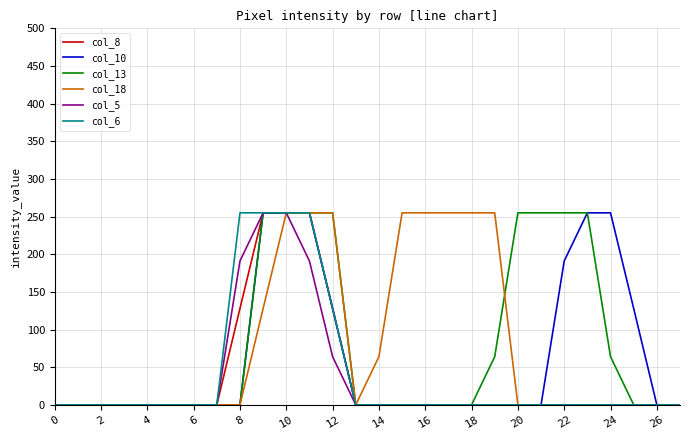

What is the maximum value shown in the chart?

255